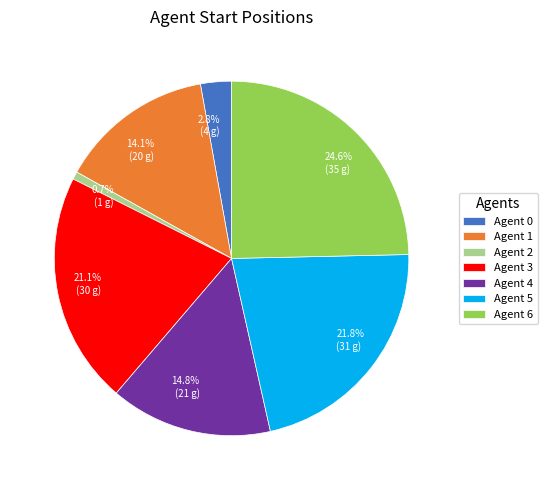

Does any single category account for the majority?

No